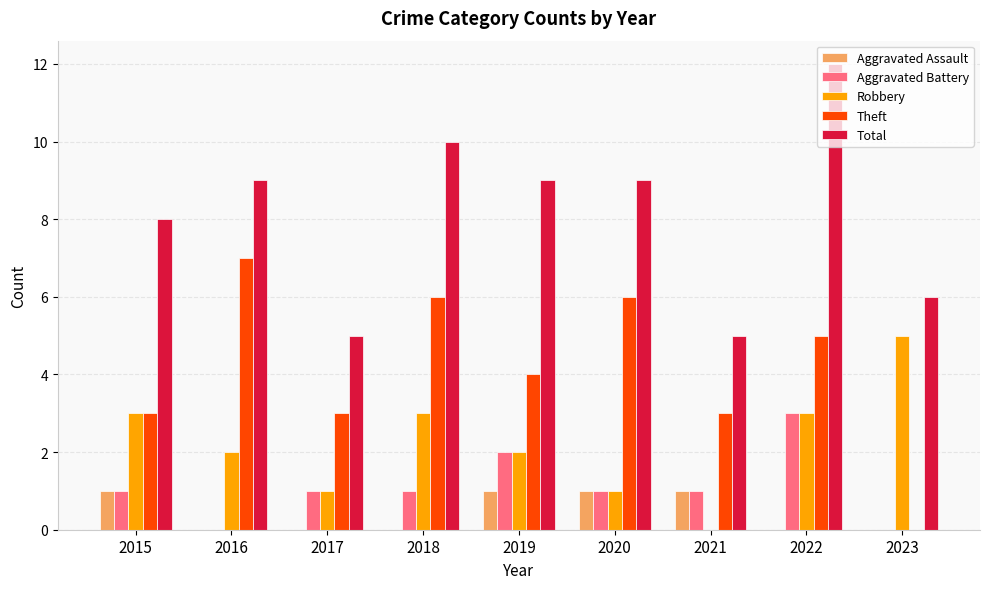

Reading left to right, list all the values displayed in this chart.

Aggravated Assault: 1	0	0	0	1	1	1	0	0
Aggravated Battery: 1	0	1	1	2	1	1	3	0
Robbery: 3	2	1	3	2	1	0	3	5
Theft: 3	7	3	6	4	6	3	5	0
Total: 8	9	5	10	9	9	5	12	6